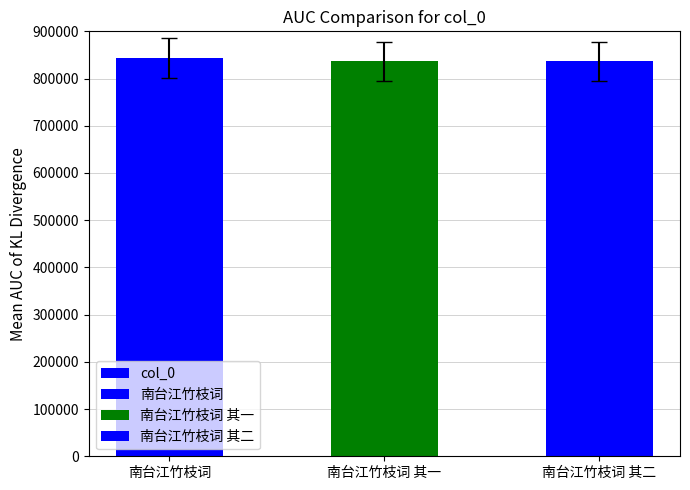

What is the difference between the values at 南台江竹枝词 and 南台江竹枝词 其二?

7516